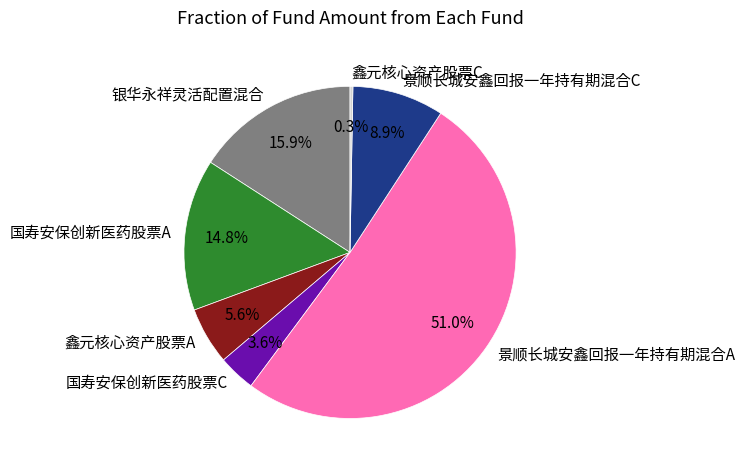

What percentage is the 国寿安保创新医药股票A slice, to the nearest percent?

15%